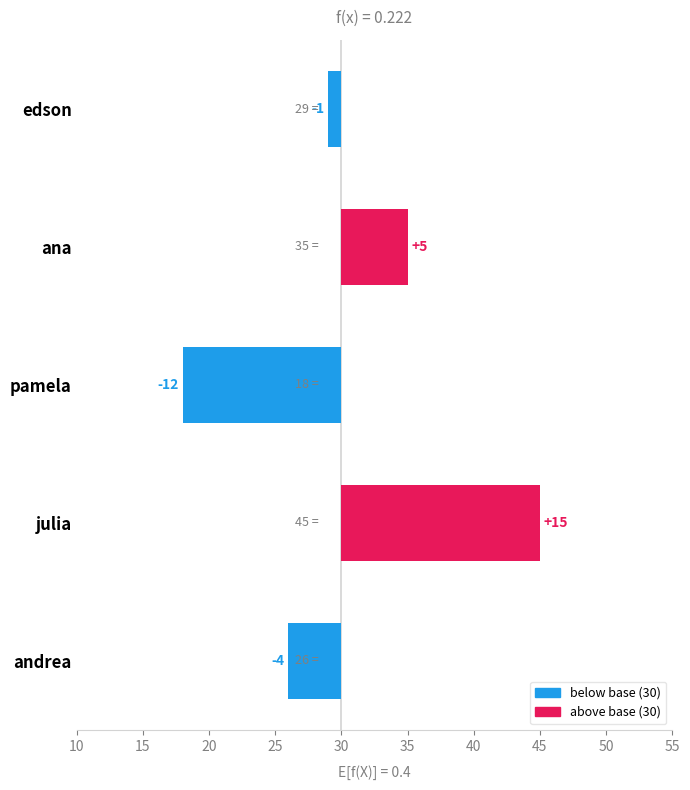

True or false: the data shows -8 at pamela.

False